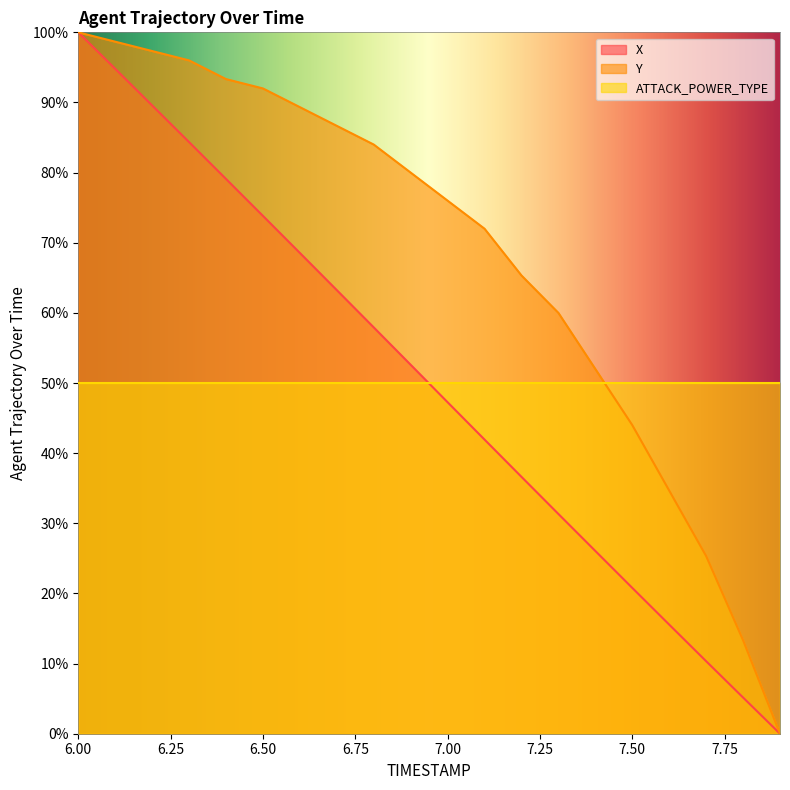

Is the value of Y at 6.3 greater than the value of X at 6.6?

Yes